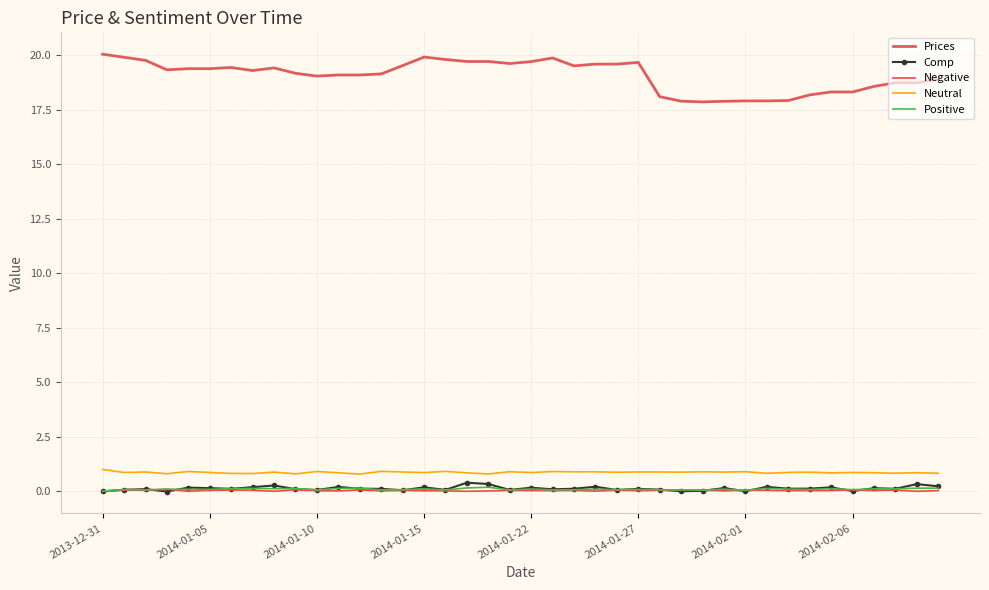

True or false: Comp and Prices cross at least once.

False